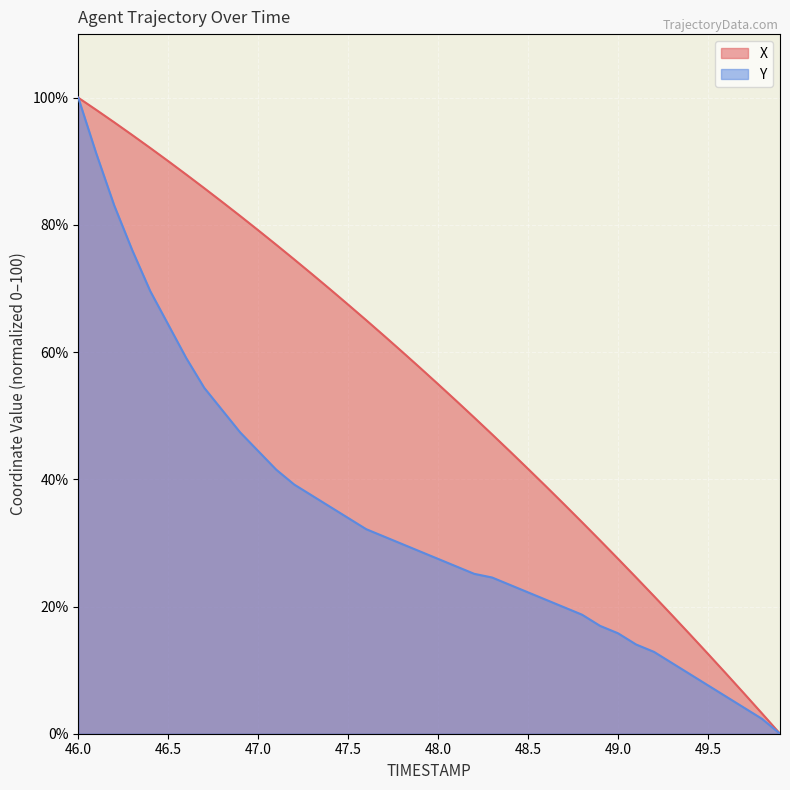

What position from the left is 47.7?

18